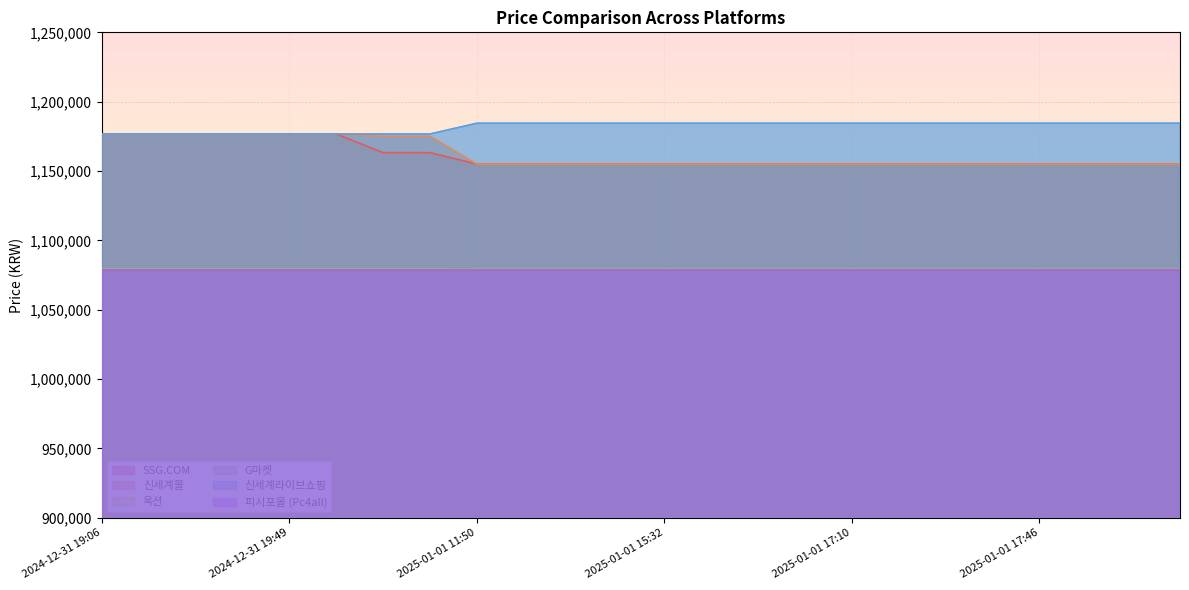

Does the chart display data point markers on the line(s)?

No